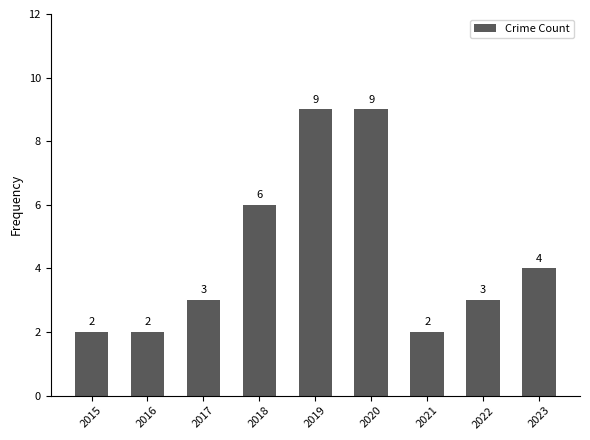

What is the difference between the maximum and minimum values?

7